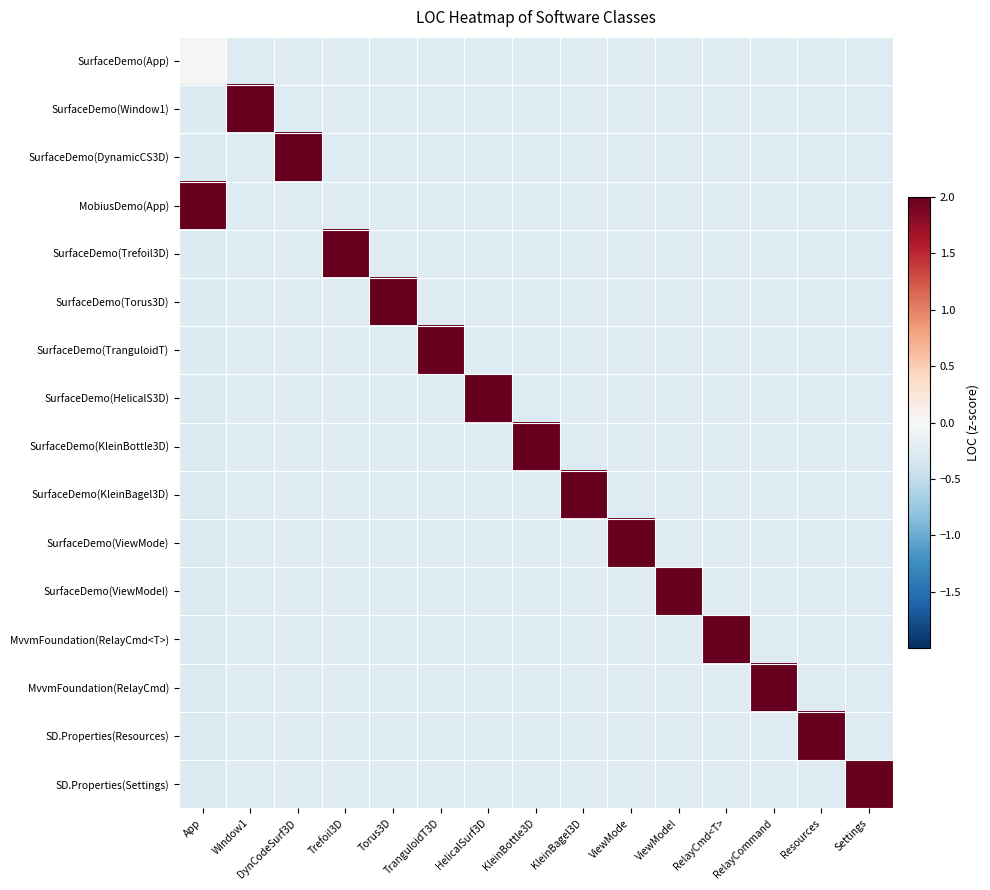

At how many categories does at least one series exceed 2?

15